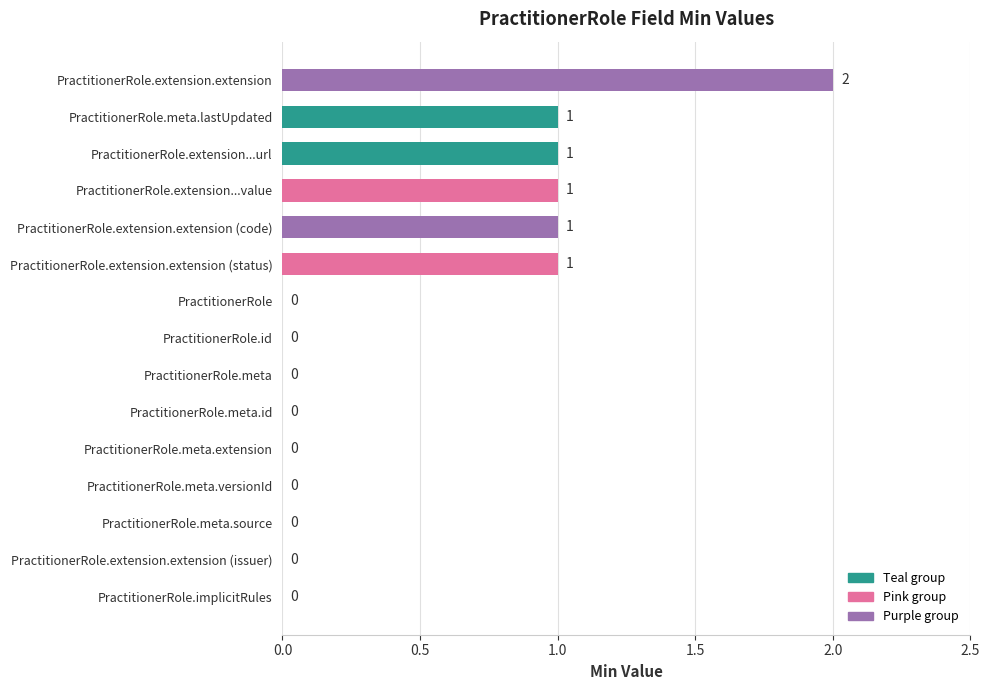

What is the ratio of the value at PractitionerRole.extension...value to the value at PractitionerRole.extension.extension?

0.5